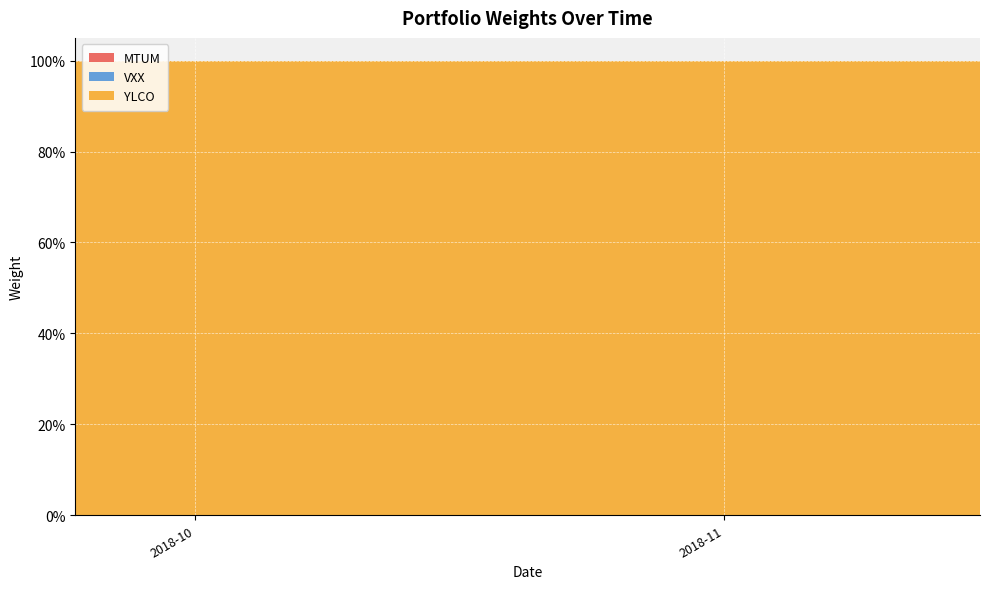

Reading left to right, transcribe all the data shown in this chart.

MTUM: 0	0	0	0	0	0	0	0	0	0	0	0	0	0	0	0	0	0	0	0	0	0	0	0	0	0	0	0	0	0	0	0	0	0	0	0	0	0	0	0
VXX: 0	0	0	0	0	0	0	0	0	0	0	0	0	0	0	0	0	0	0	0	0	0	0	0	0	0	0	0	0	0	0	0	0	0	0	0	0	0	0	0
YLCO: 1	1	1	1	1	1	1	1	1	1	1	1	1	1	1	1	1	1	1	1	1	1	1	1	1	1	1	1	1	1	1	1	1	1	1	1	1	1	1	1